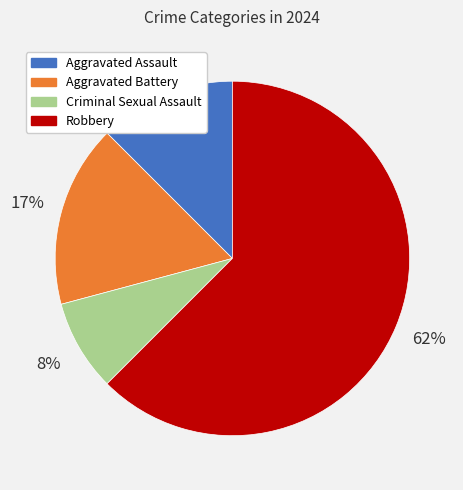

Is it true that Aggravated Battery is 9% of the pie?

False